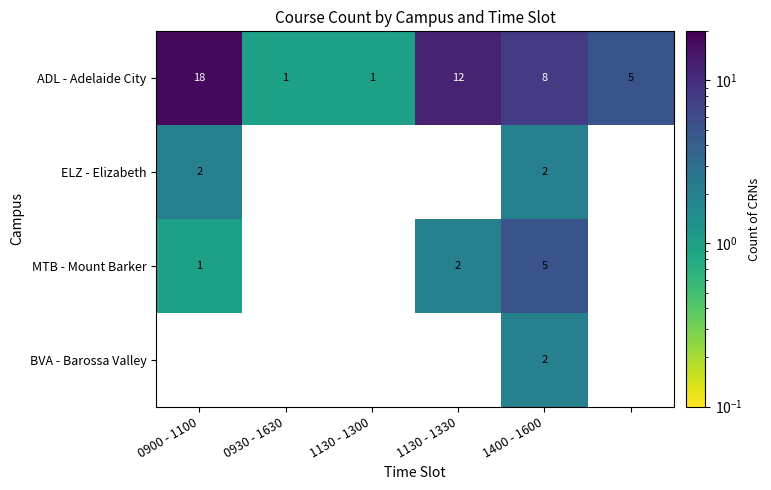

At which label does ADL - Adelaide City first exceed 8?

0900 - 1100